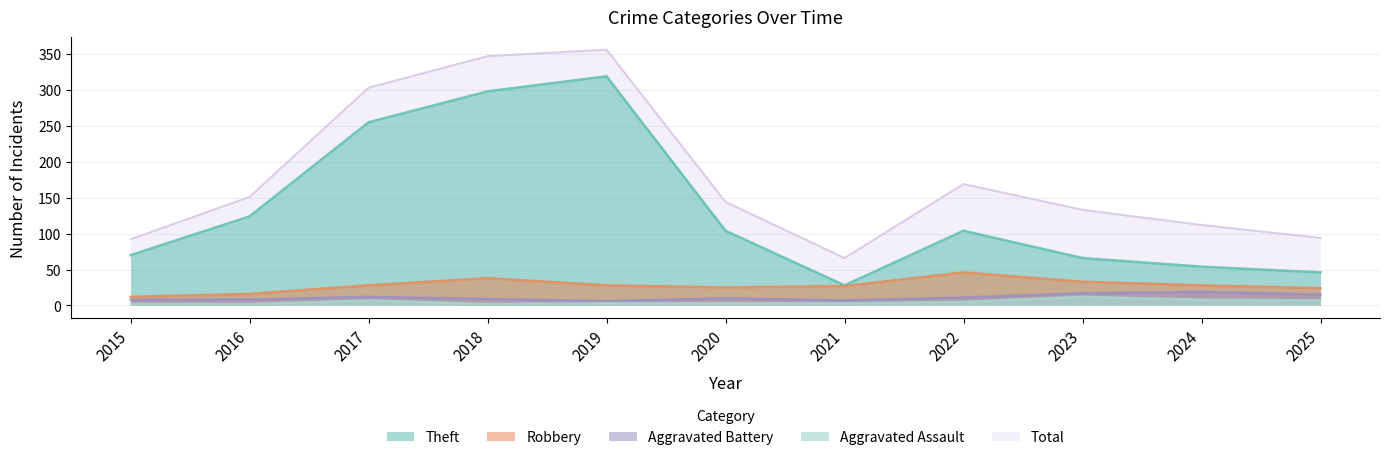

Reading left to right, transcribe all the data shown in this chart.

Total: 2015=92	2016=151	2017=303	2018=347	2019=356	2020=144	2021=66	2022=169	2023=133	2024=112	2025=94
Theft: 2015=70	2016=124	2017=255	2018=298	2019=319	2020=104	2021=28	2022=104	2023=66	2024=54	2025=46
Robbery: 2015=12	2016=16	2017=28	2018=38	2019=28	2020=25	2021=27	2022=46	2023=33	2024=28	2025=24
Aggravated Battery: 2015=8	2016=8	2017=12	2018=9	2019=6	2020=10	2021=7	2022=11	2023=17	2024=19	2025=15
Aggravated Assault: 2015=2	2016=2	2017=7	2018=2	2019=3	2020=3	2021=3	2022=5	2023=12	2024=8	2025=7